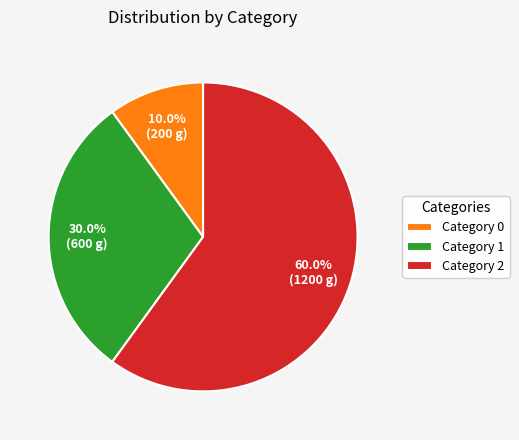

Which has a higher value, Category 1 or Category 2?

Category 2